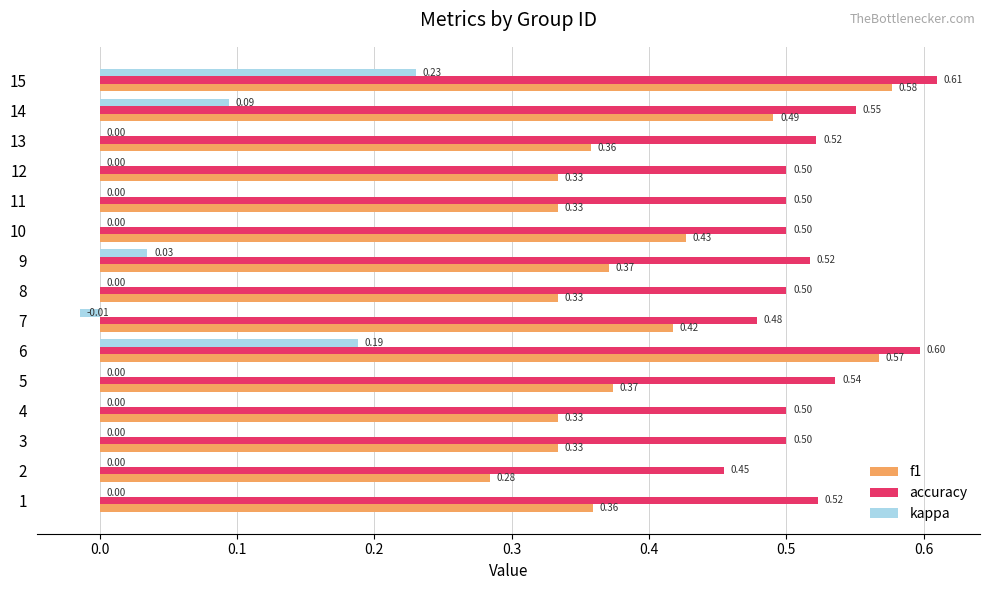

What is the total value across all series at 15?

1.4